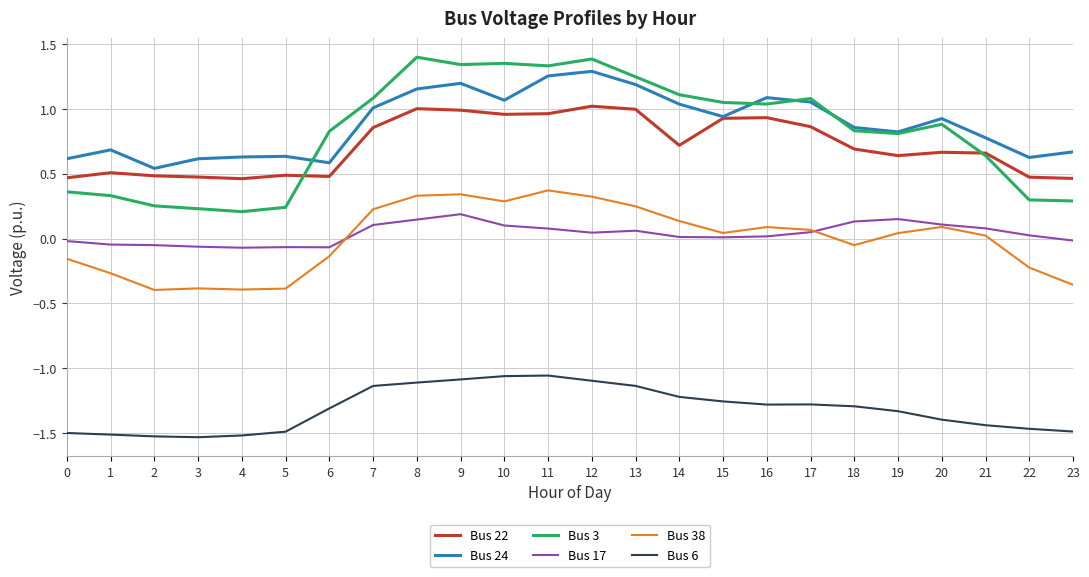

True or false: Bus 3 and Bus 38 cross at least once.

False